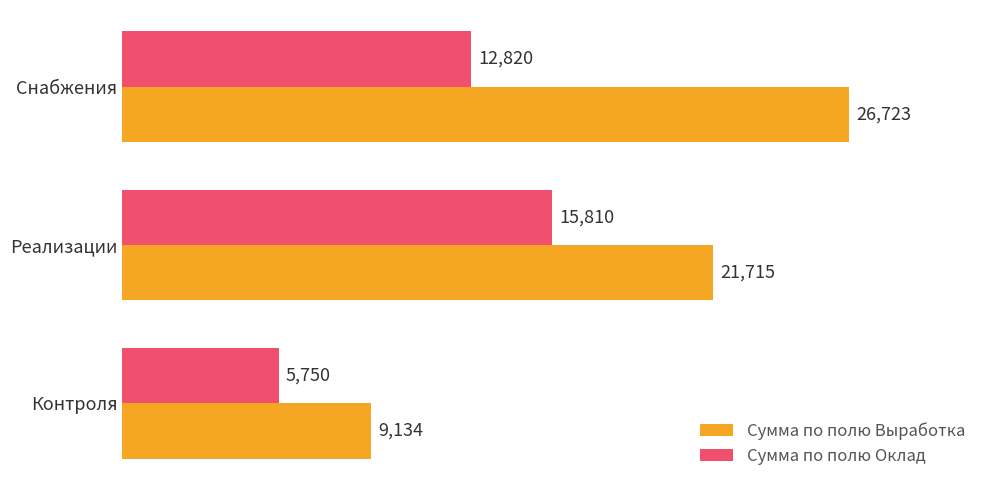

Is it true that Сумма по полю Выработка equals 26723 at Снабжения?

True